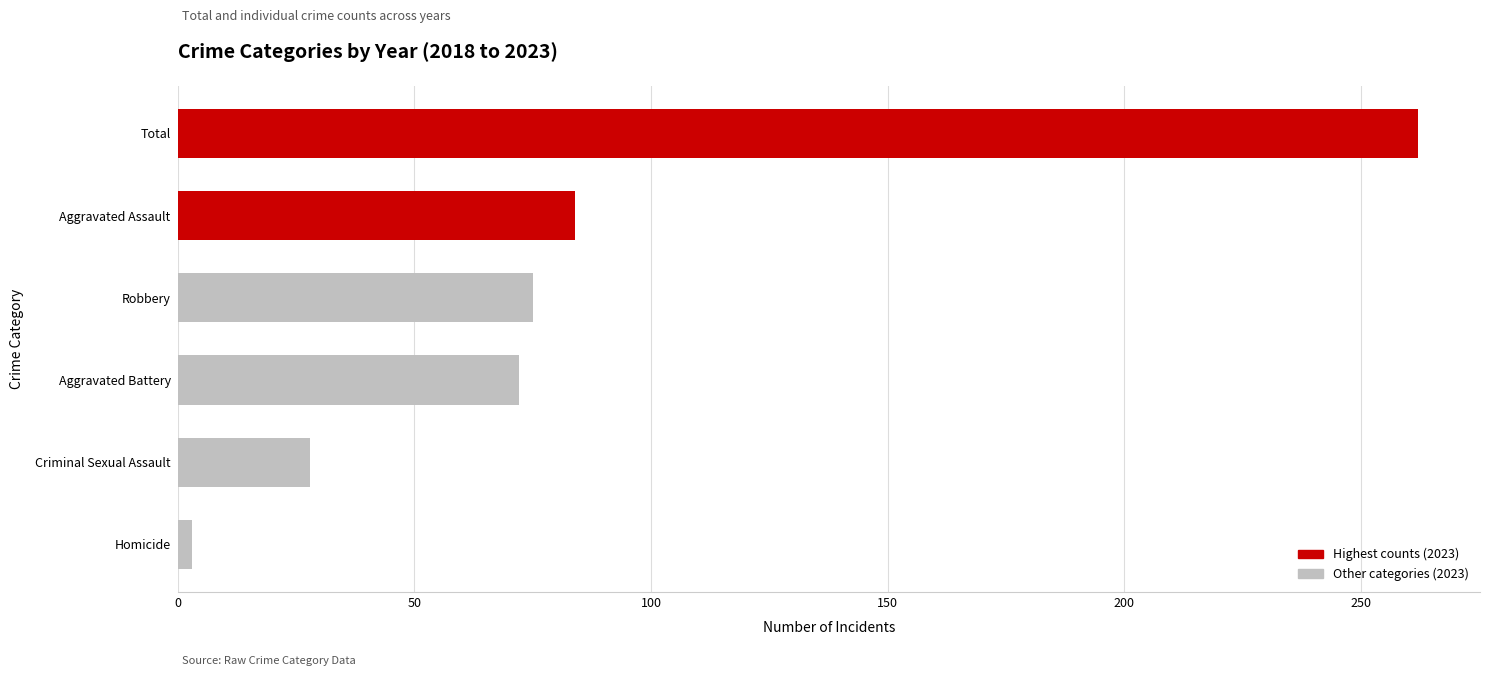

What is the difference between the maximum and minimum values?

259